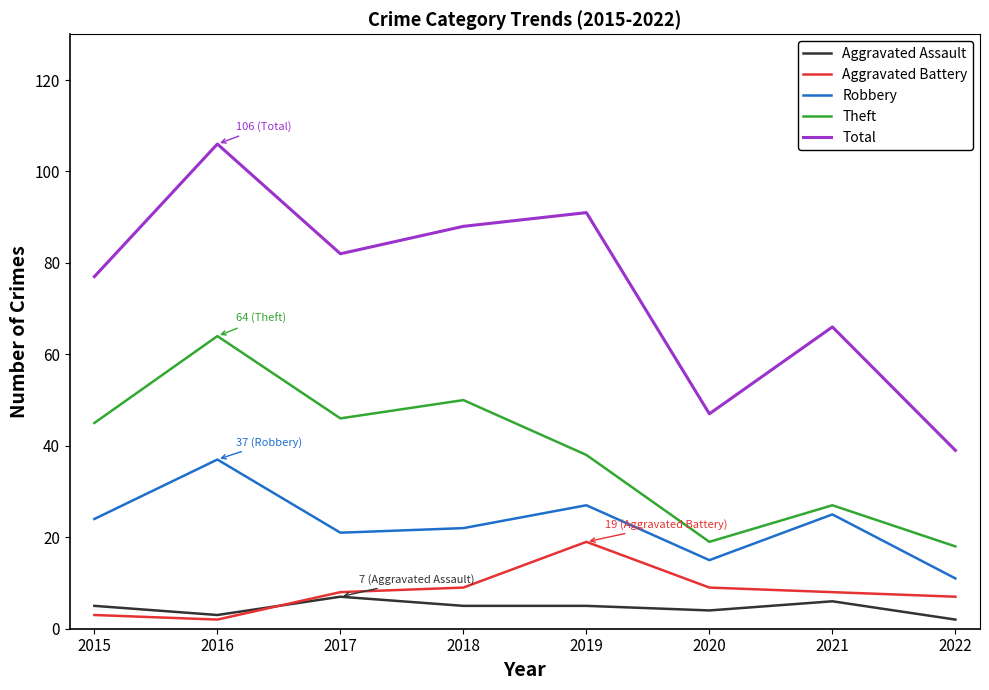

What is the difference between the Total values at 2021 and 2019?

25